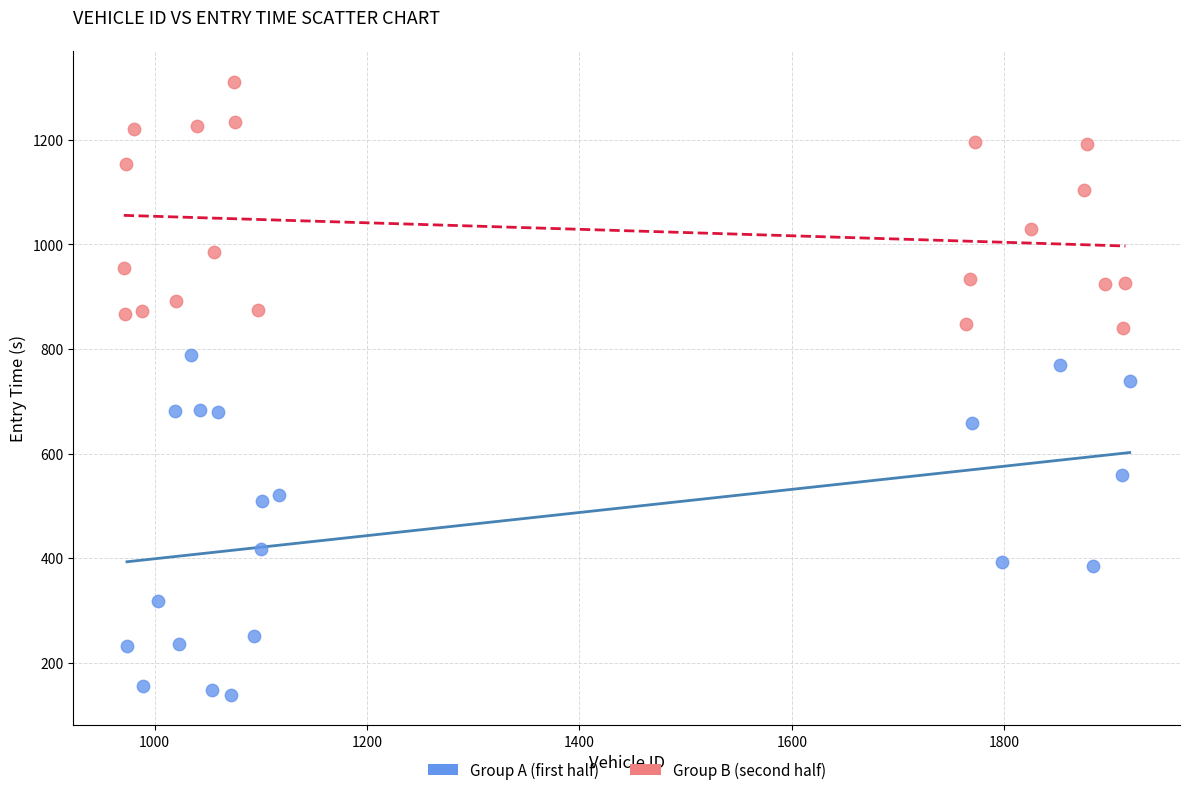

Which series reaches the maximum Y coordinate?

Group B (second half)